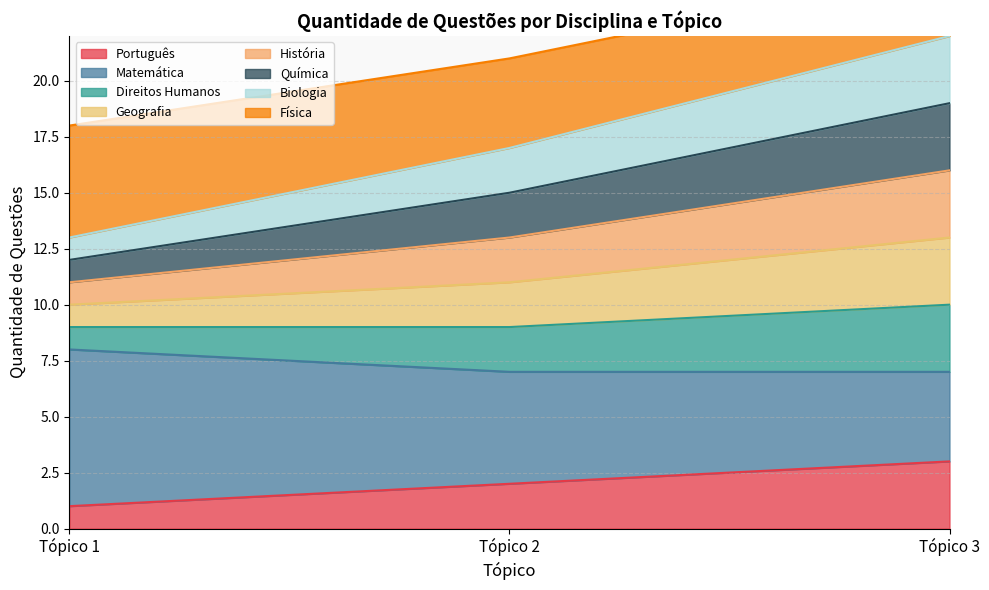

True or false: Português has a value of 3 at Tópico 2.

False